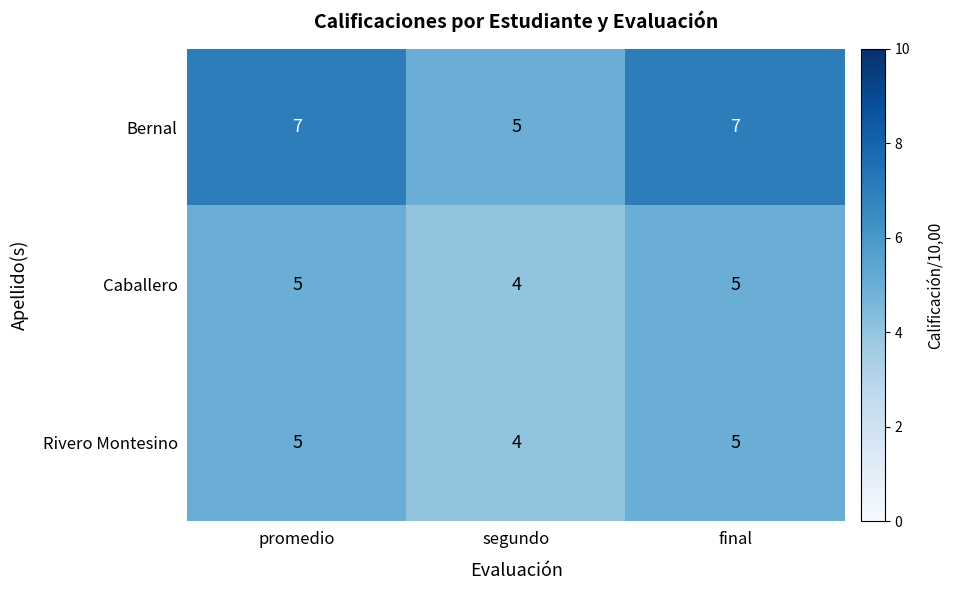

Is it true that Bernal equals 7 at final?

True